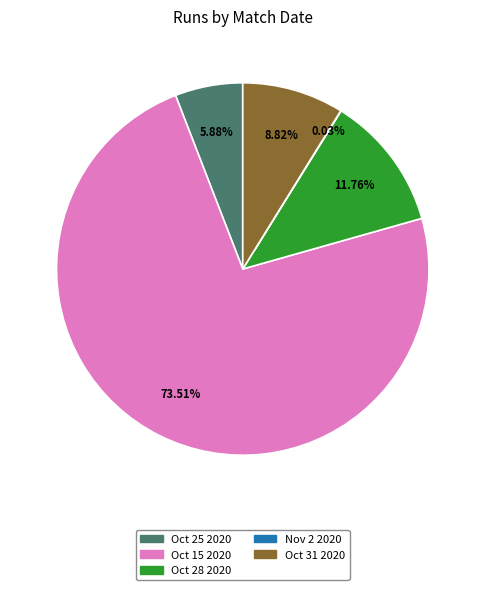

Between Oct 25 2020 and Oct 31 2020, which is larger?

Oct 31 2020